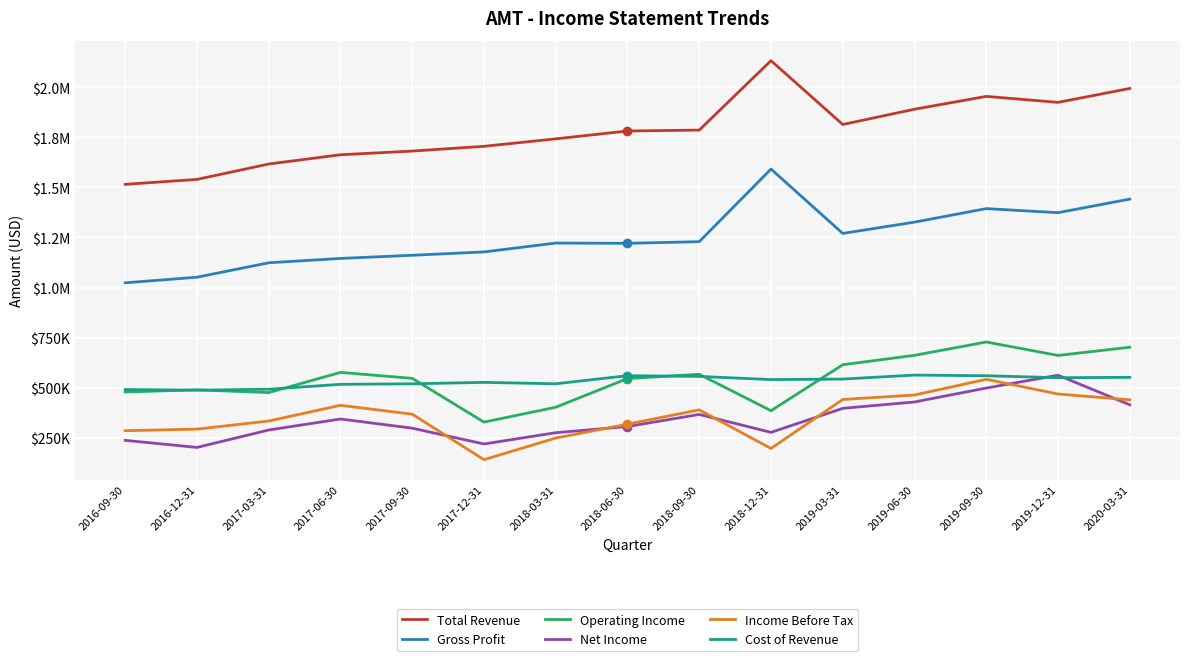

Is this an area chart (filled region under the line)?

No